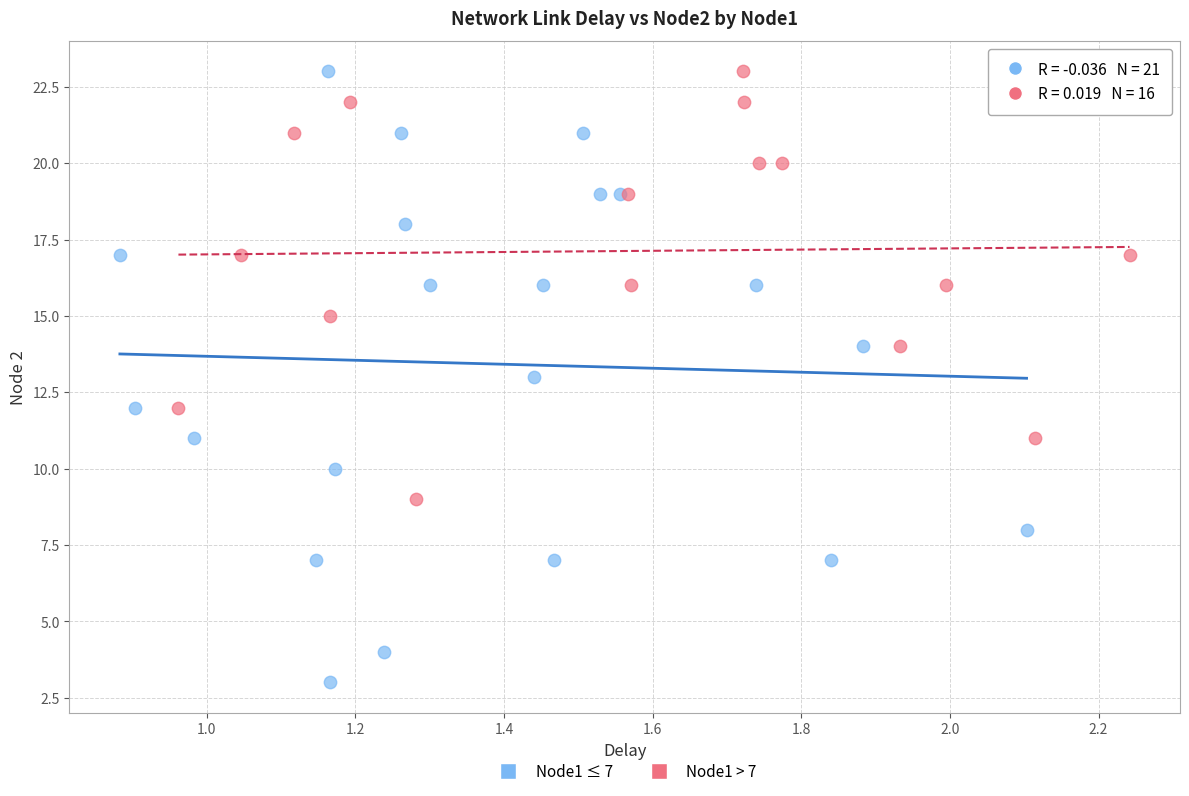

Which series has the widest spread of Y values?

Node1 ≤ 7